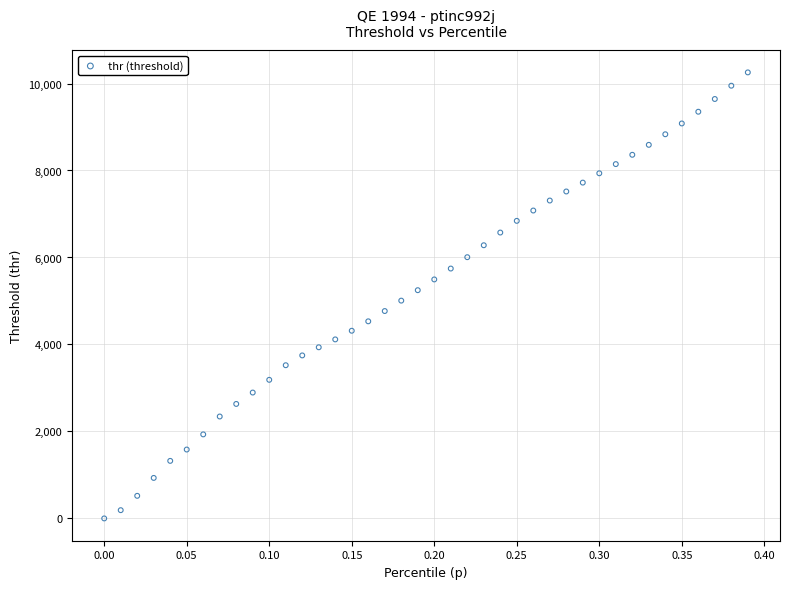

What is the range of Y values (max minus min)?

10255.8